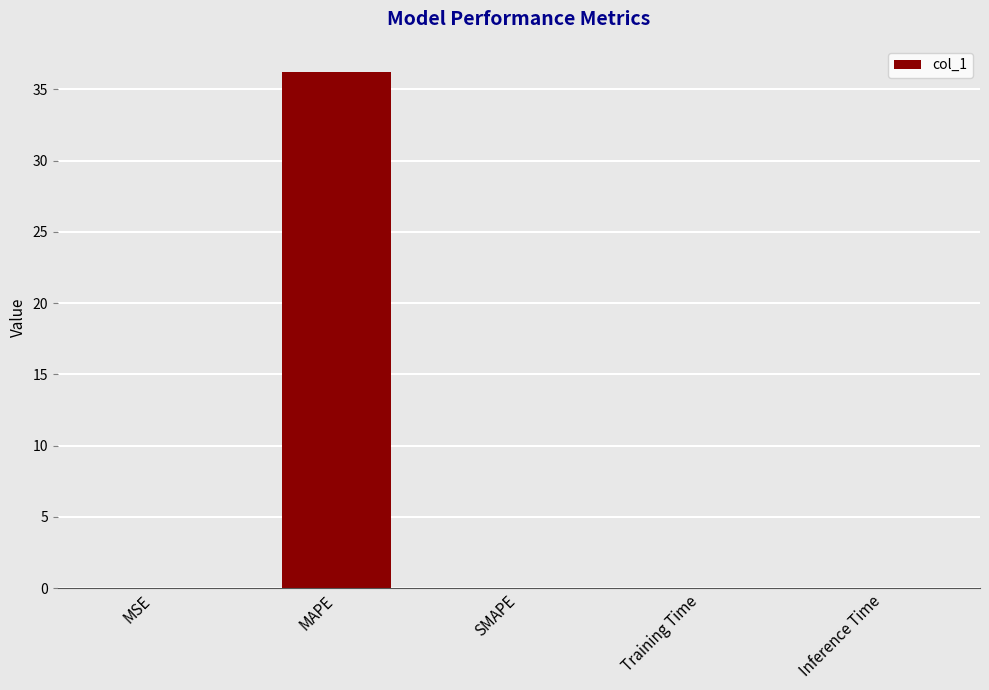

What is the sum of all values?

36.3